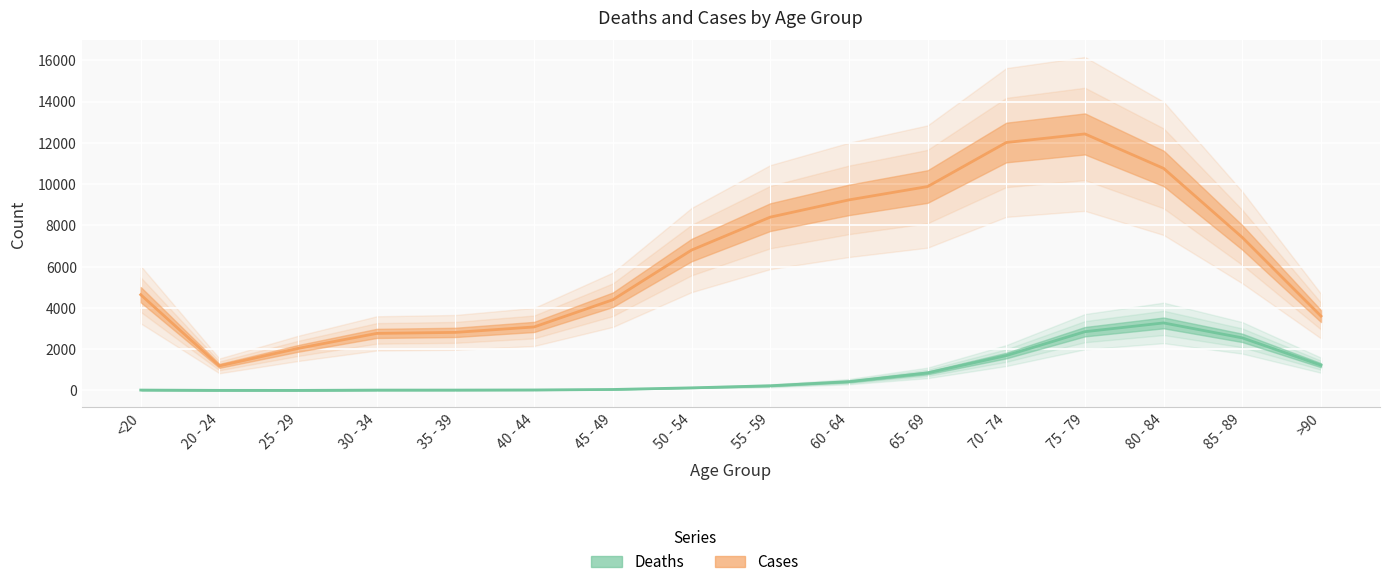

Reading left to right, extract all data points from this chart.

Deaths: 18	4	3	17	18	24	47	126	227	426	850	1690	2848	3273	2548	1224
Cases: 4641	1191	2038	2765	2814	3078	4396	6803	8400	9236	9883	12018	12434	10764	7417	3604